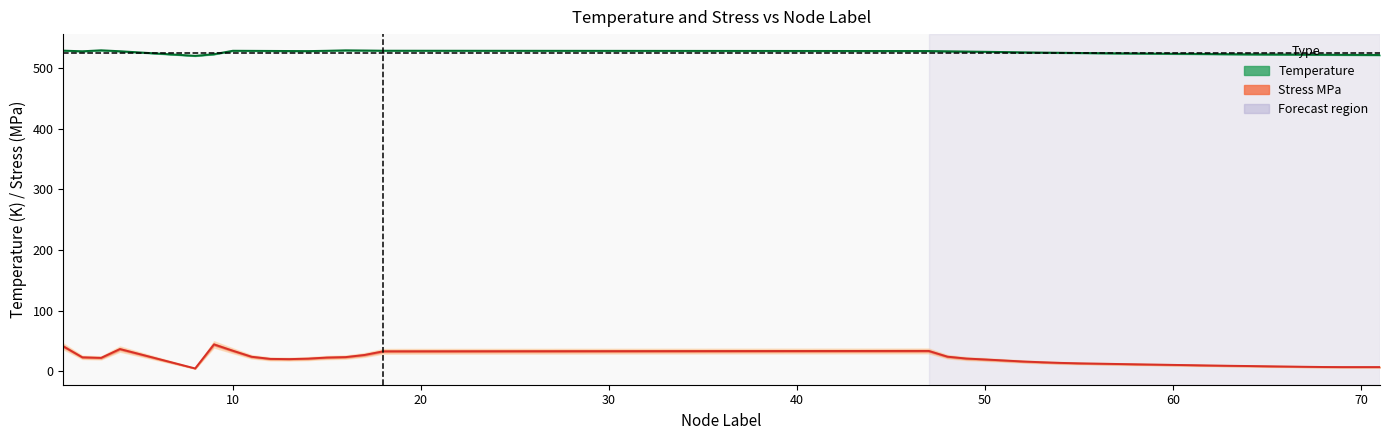

What is the difference between the maximum and minimum values in the Stress MPa series?

39.7